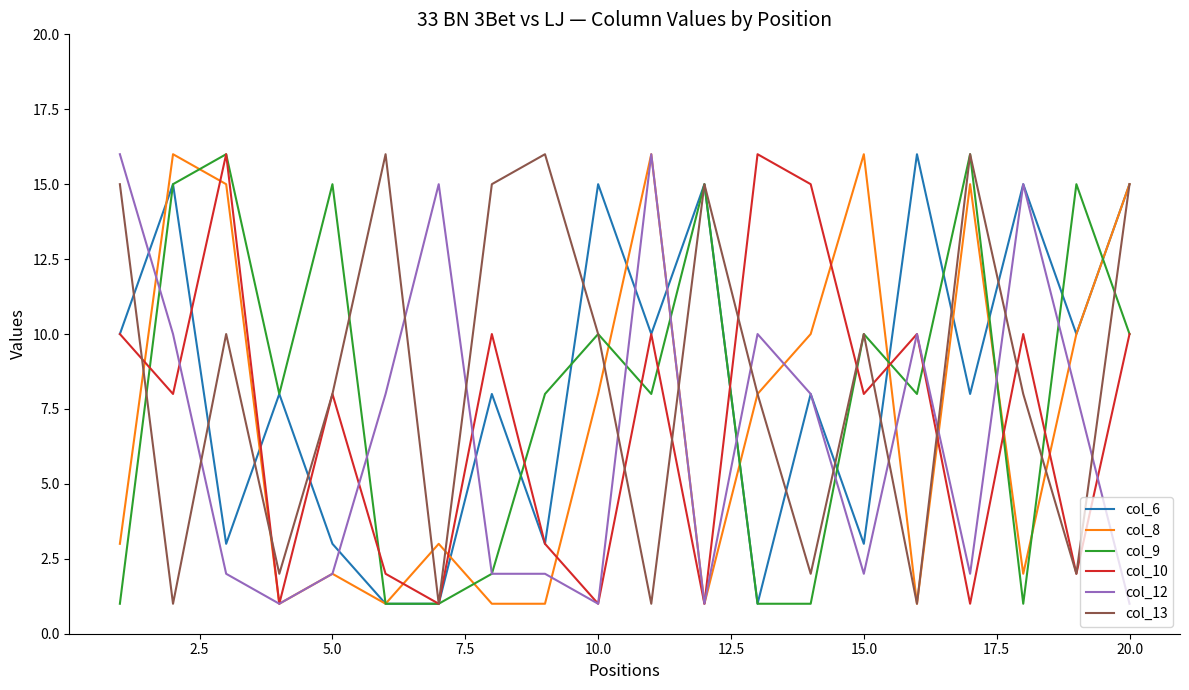

What is the difference between the second highest and minimum values in the col_8 series?

15